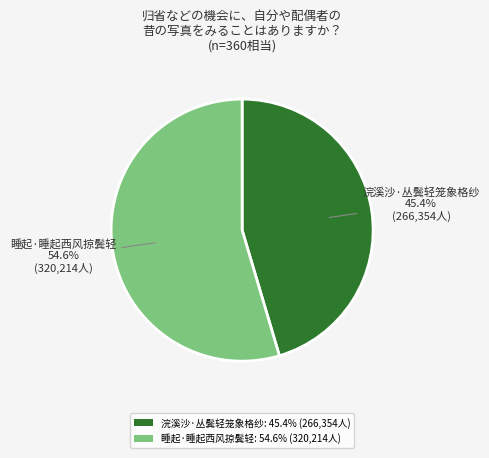

How many slices are in this pie chart?

2